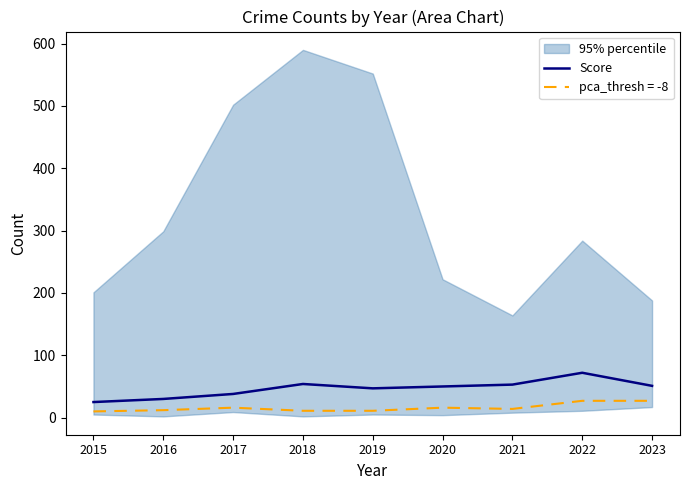

At which category does the data reach its first local valley?

2019